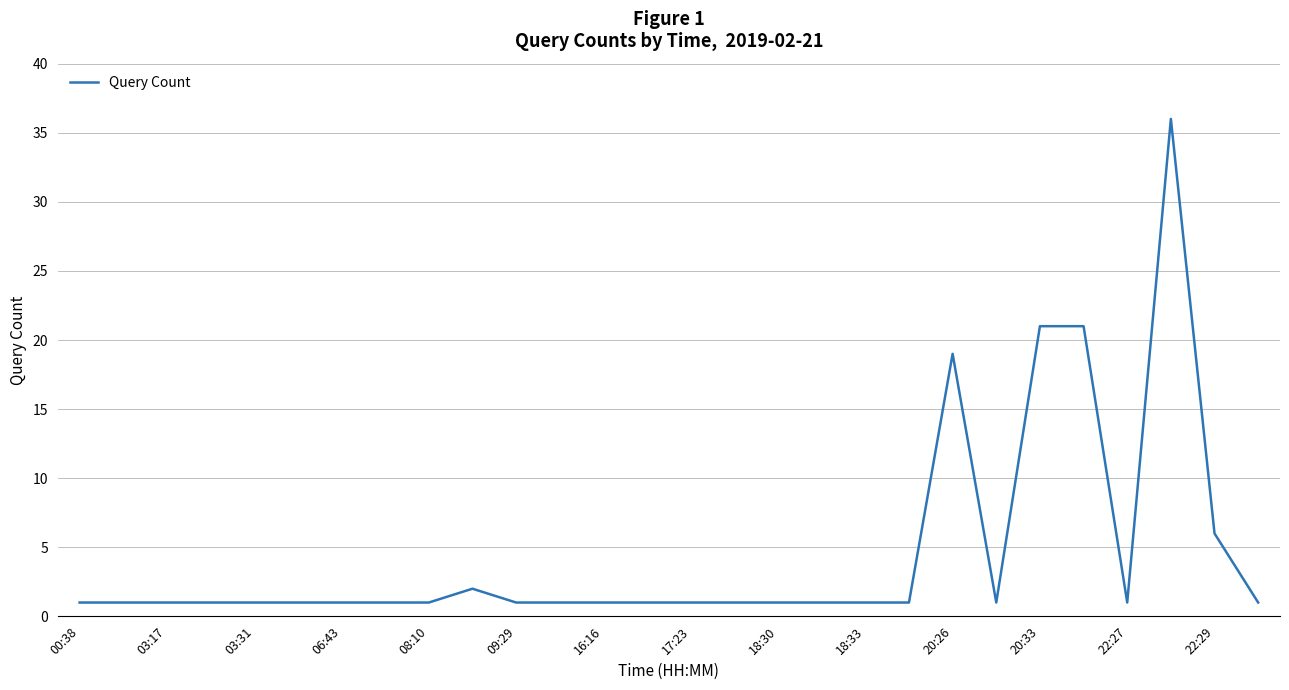

What is the difference between the maximum and minimum values?

35